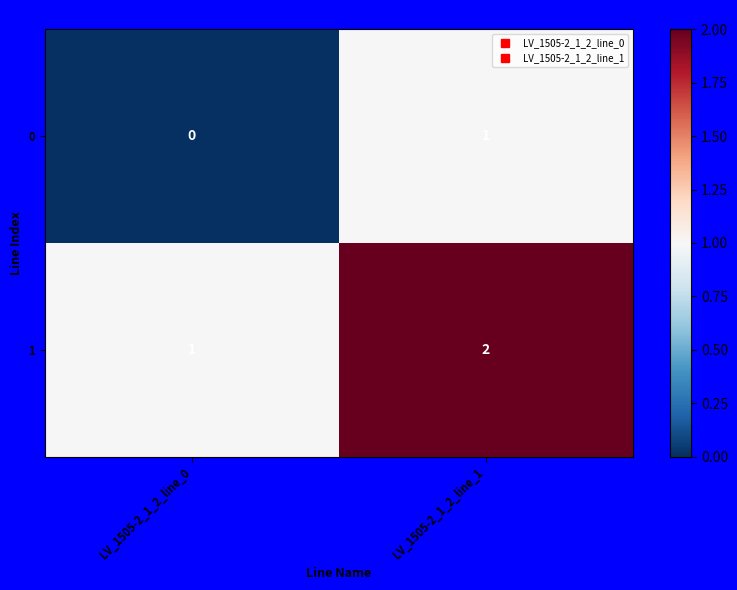

Which label corresponds to the smallest value in the chart?

LV_1505-2_1_2_line_0